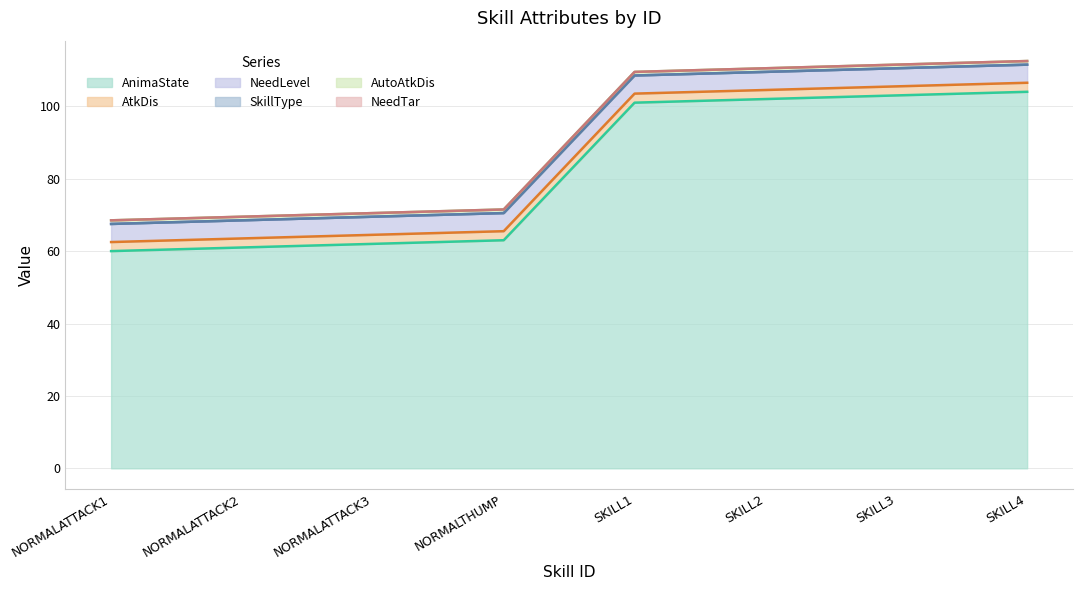

At which category does the chart reach its peak across all series?

SKILL4